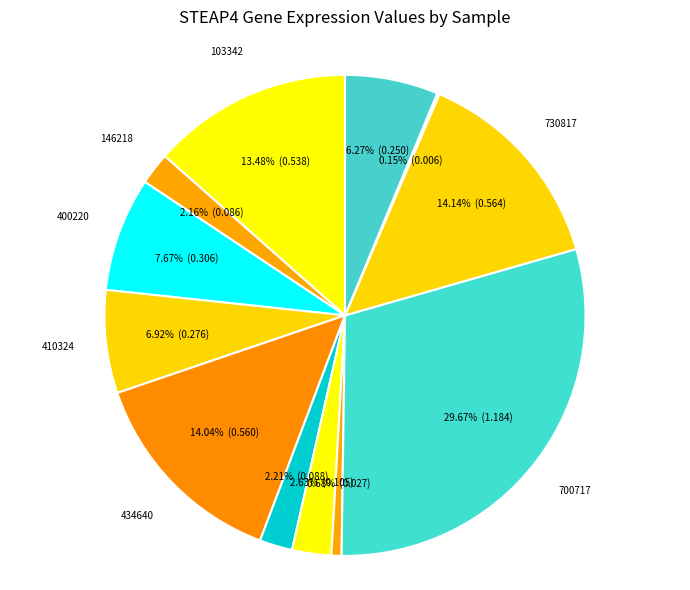

To the nearest percent, what is the average slice percentage?

8%